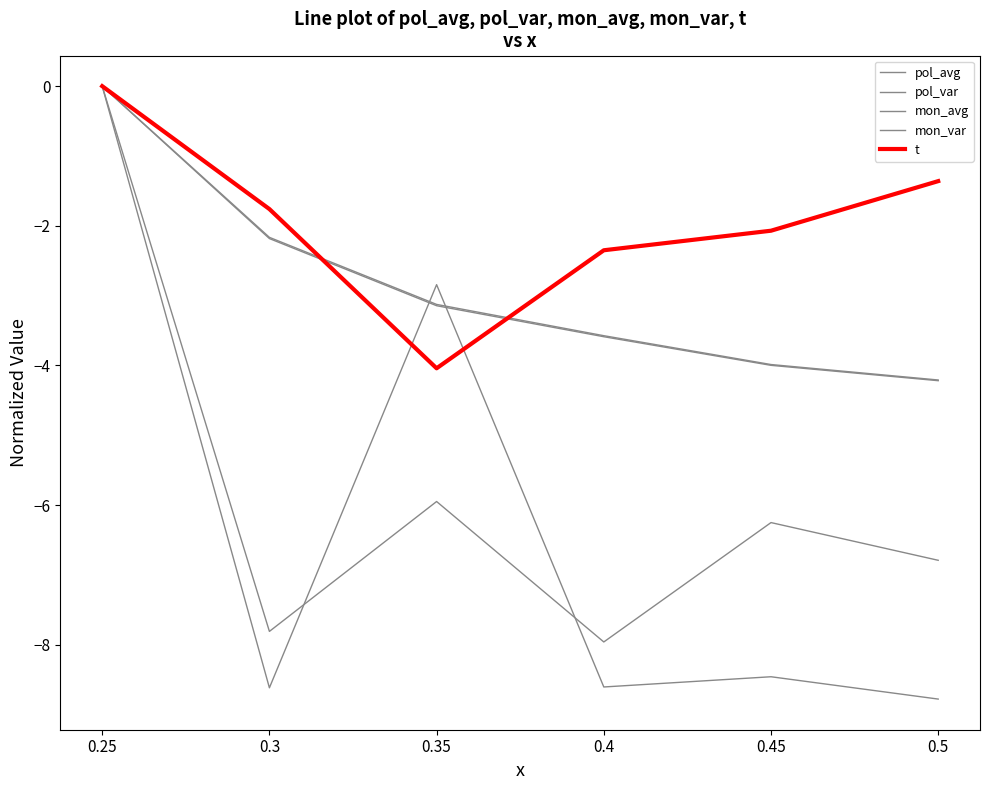

What is the sum of all mon_avg values?

-17.1